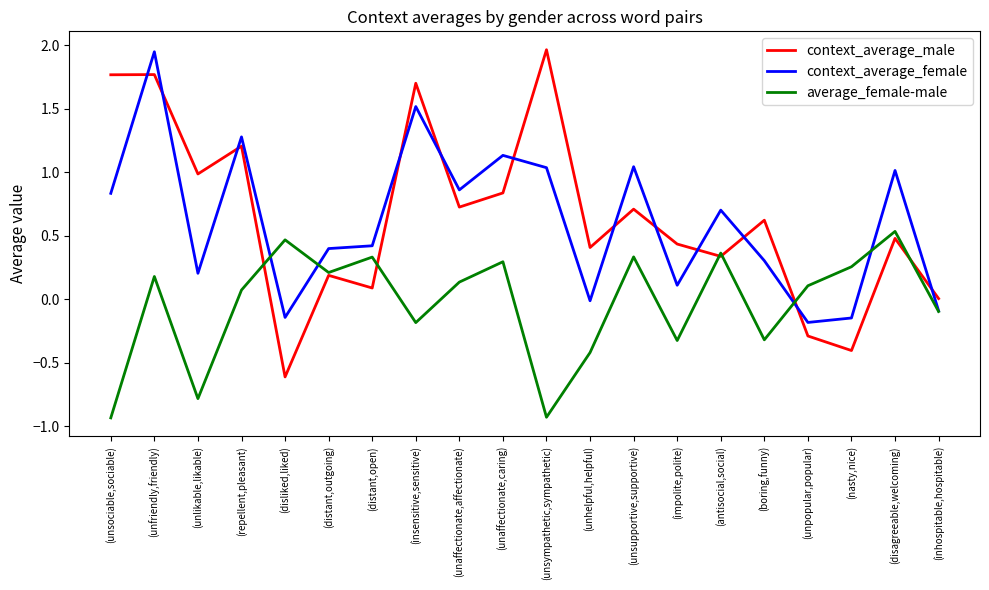

What position from the right is (inhospitable,hospitable)?

1